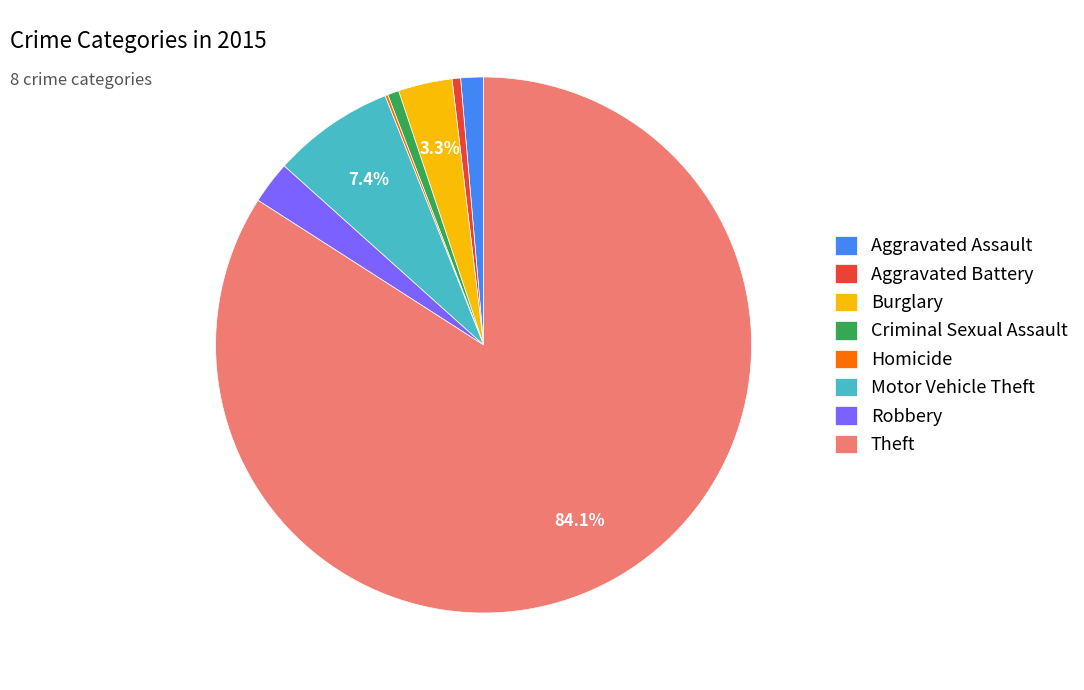

Is the sum of Burglary and Theft greater than half?

Yes